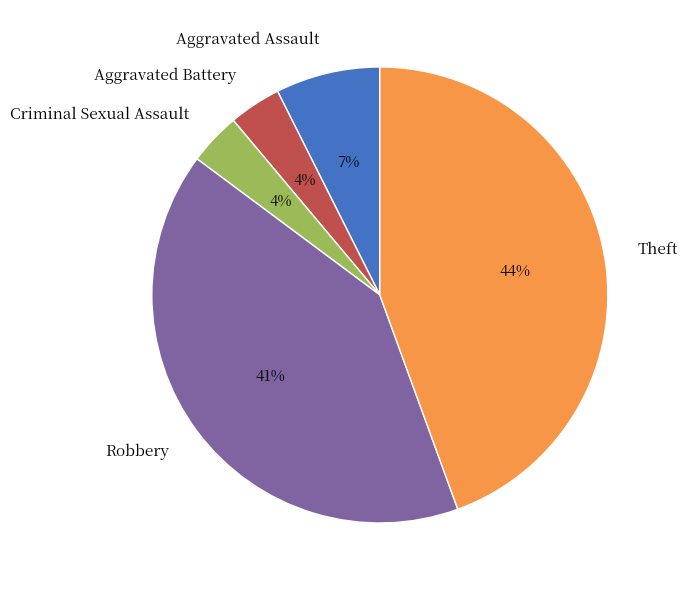

Do Theft and Robbery together represent more than half of the pie?

Yes